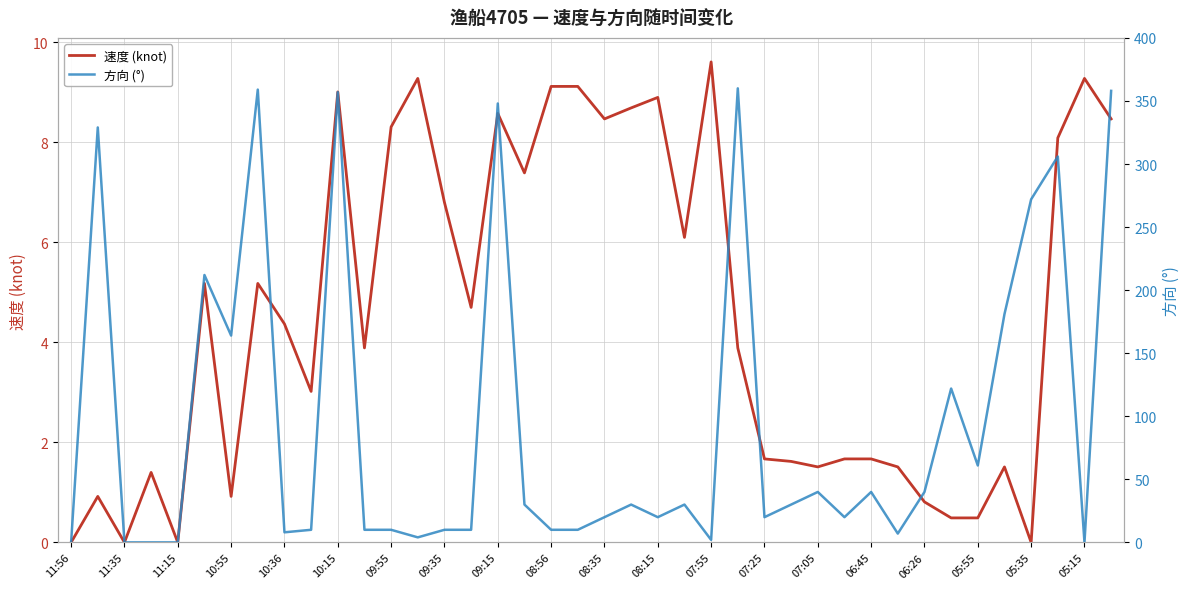

The 速度 (knot) series shows -6.2 at 11:15. True or false?

False